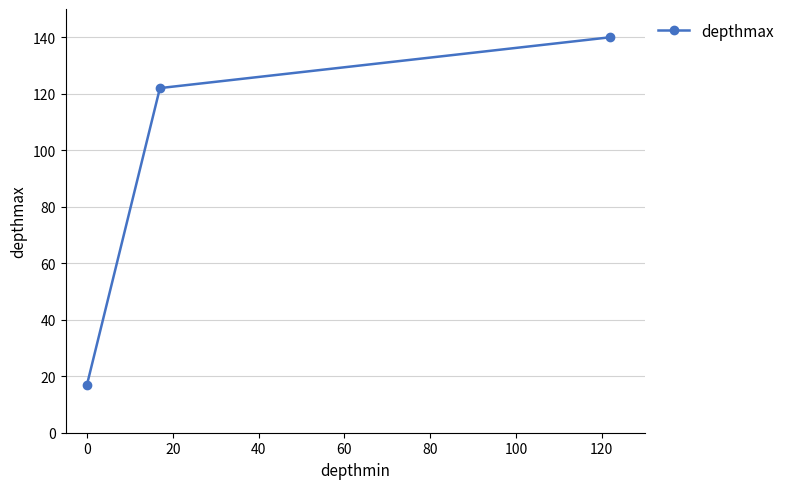

What is the difference between the maximum and minimum values?

123